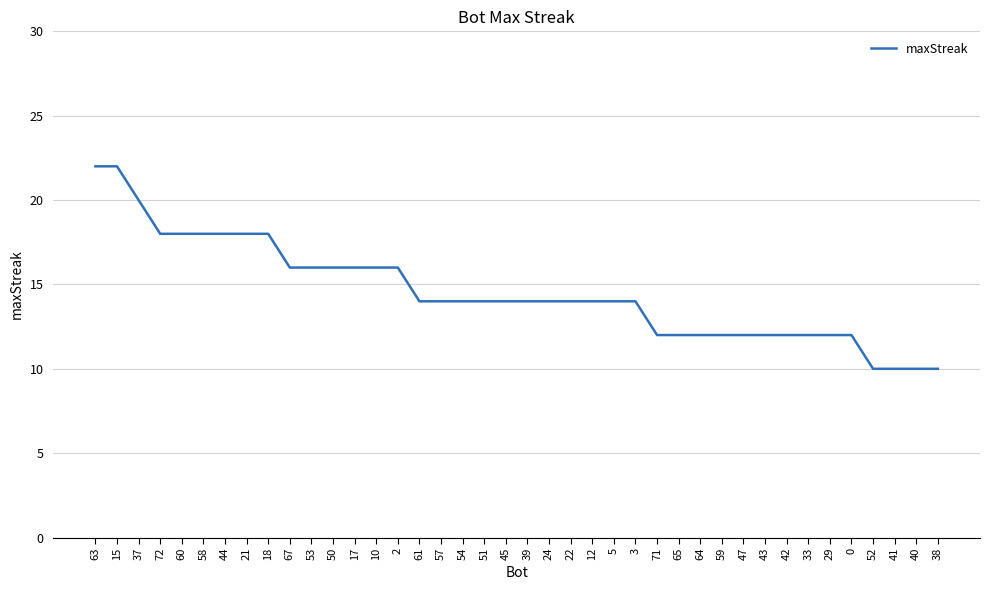

How many lines are shown in the chart?

1